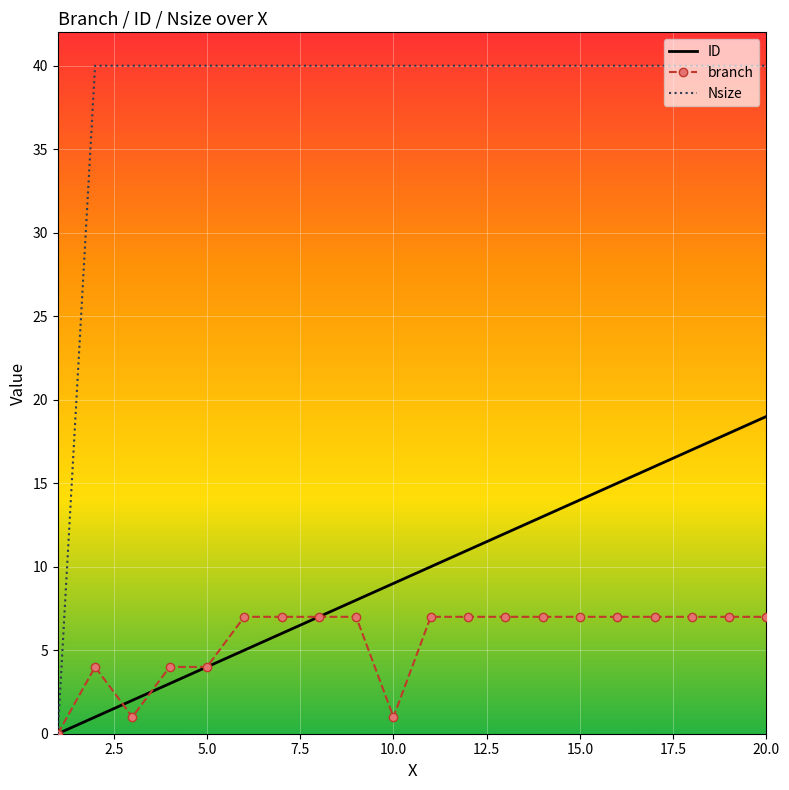

Which series has the largest range (max minus min)?

Nsize